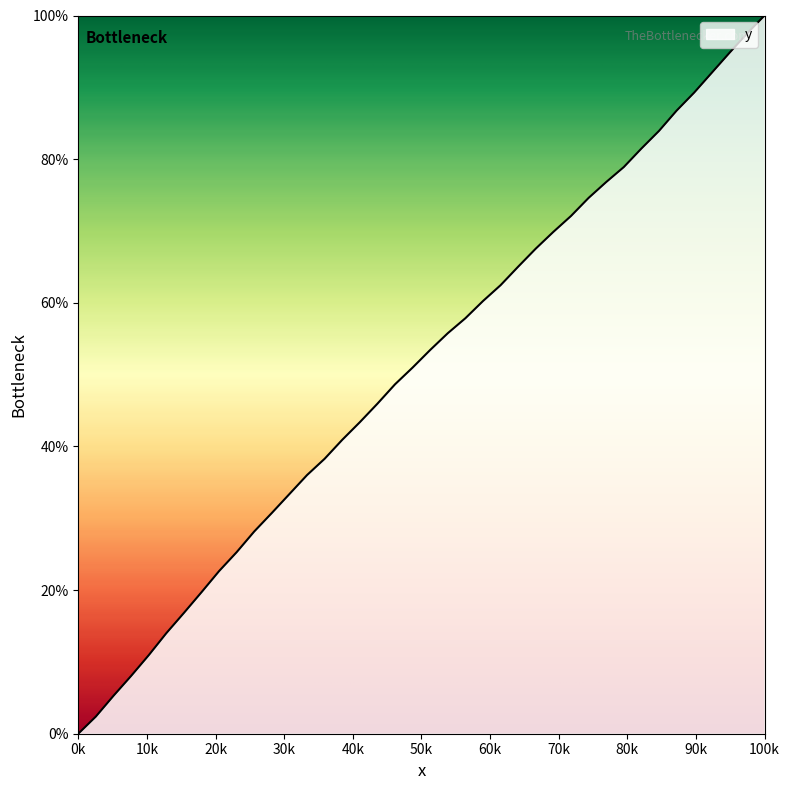

What is the maximum value shown in the chart?

100.0